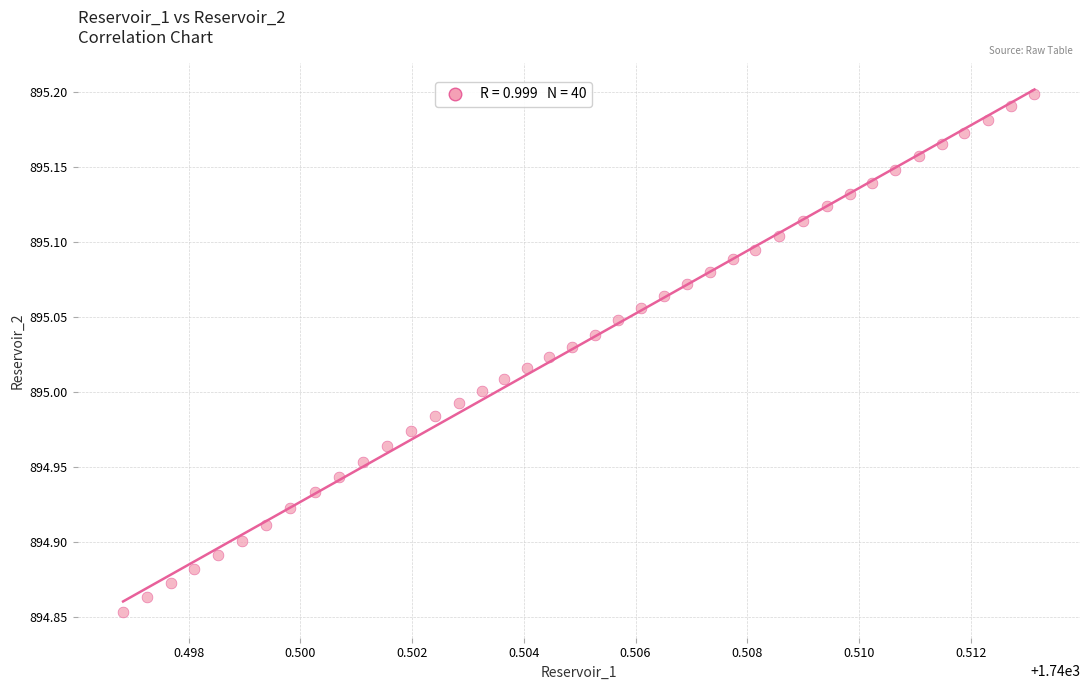

Count the number of points in this scatter plot.

40